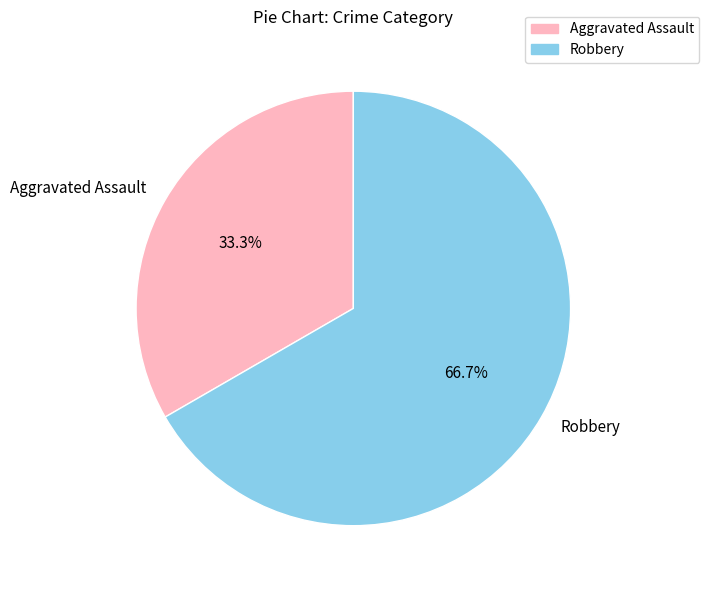

Approximately how many times larger is the value at Robbery compared to Aggravated Assault?

2.0